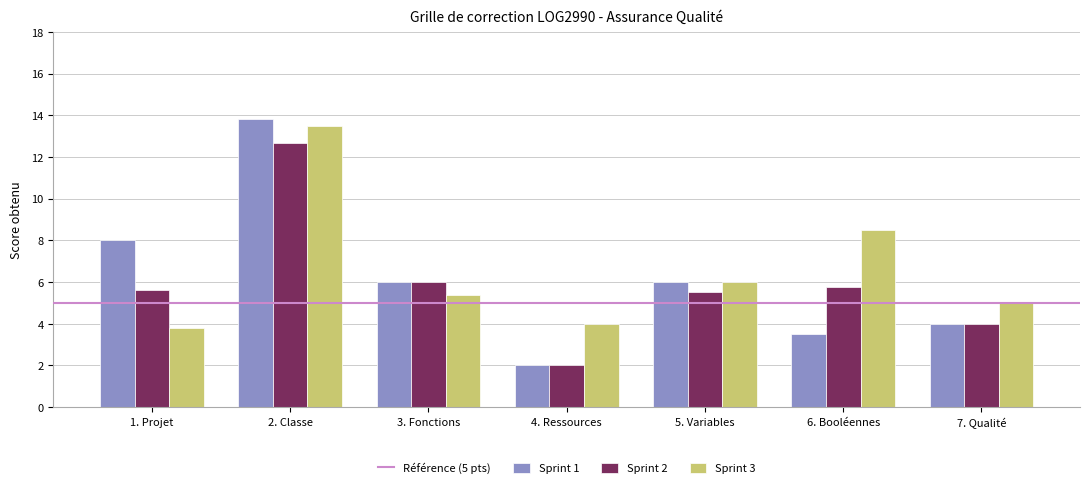

Does the chart contain any negative values?

No